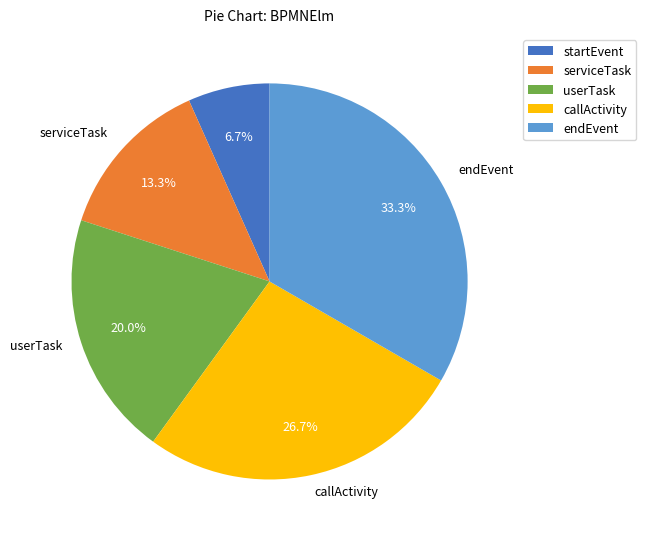

To the nearest percent, what portion does startEvent represent?

7%